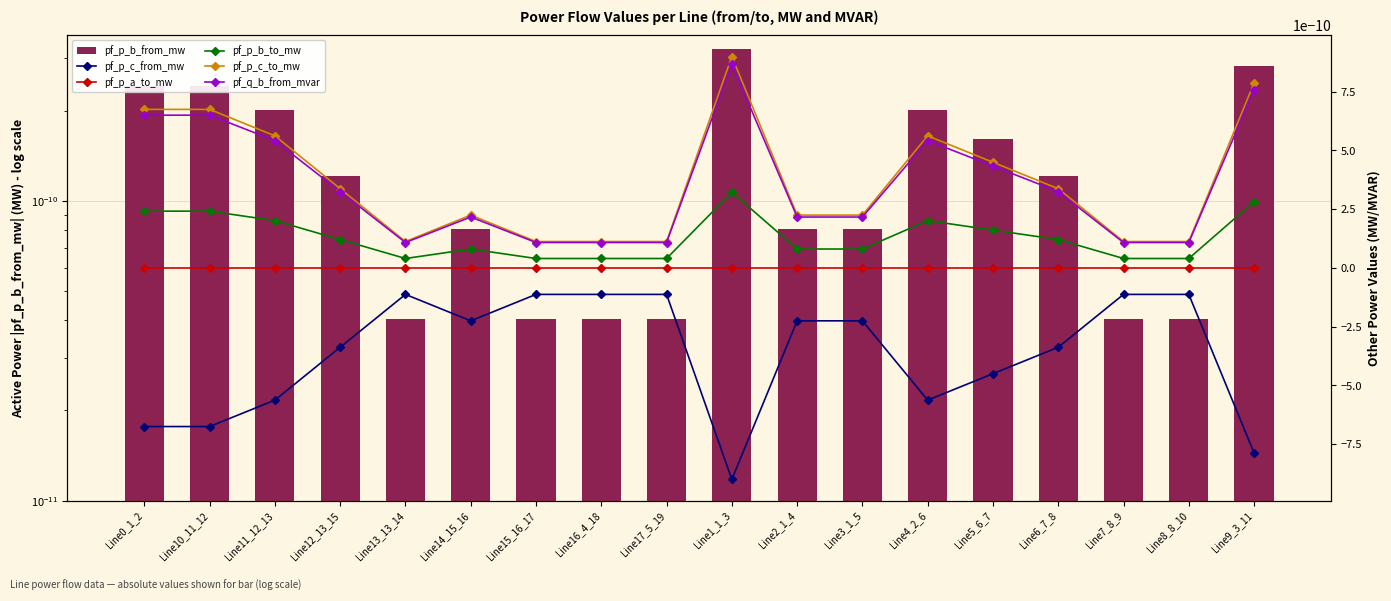

Which series has the largest total across all categories?

pf_p_c_to_mw